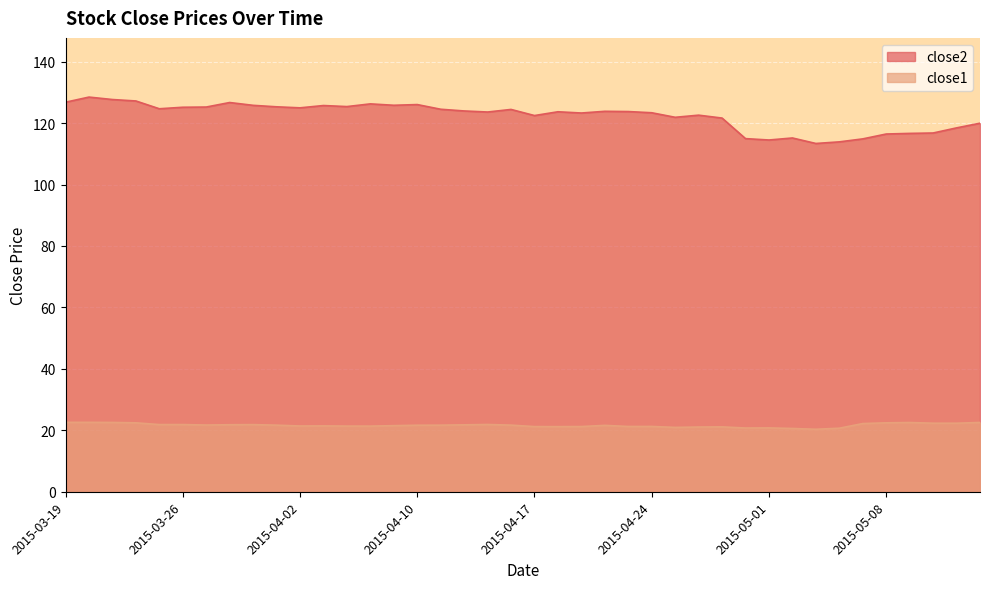

What position from the left is 2015-04-24?

26